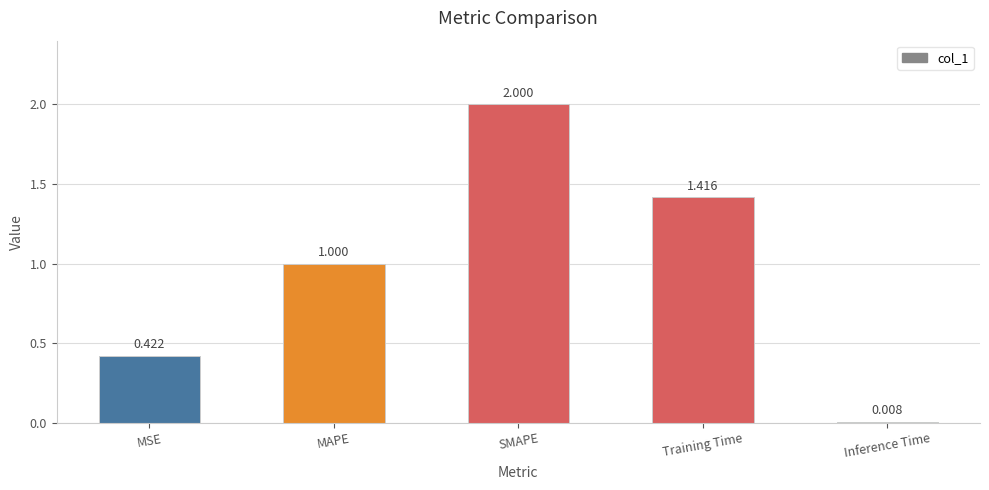

How many bars are there in total?

5